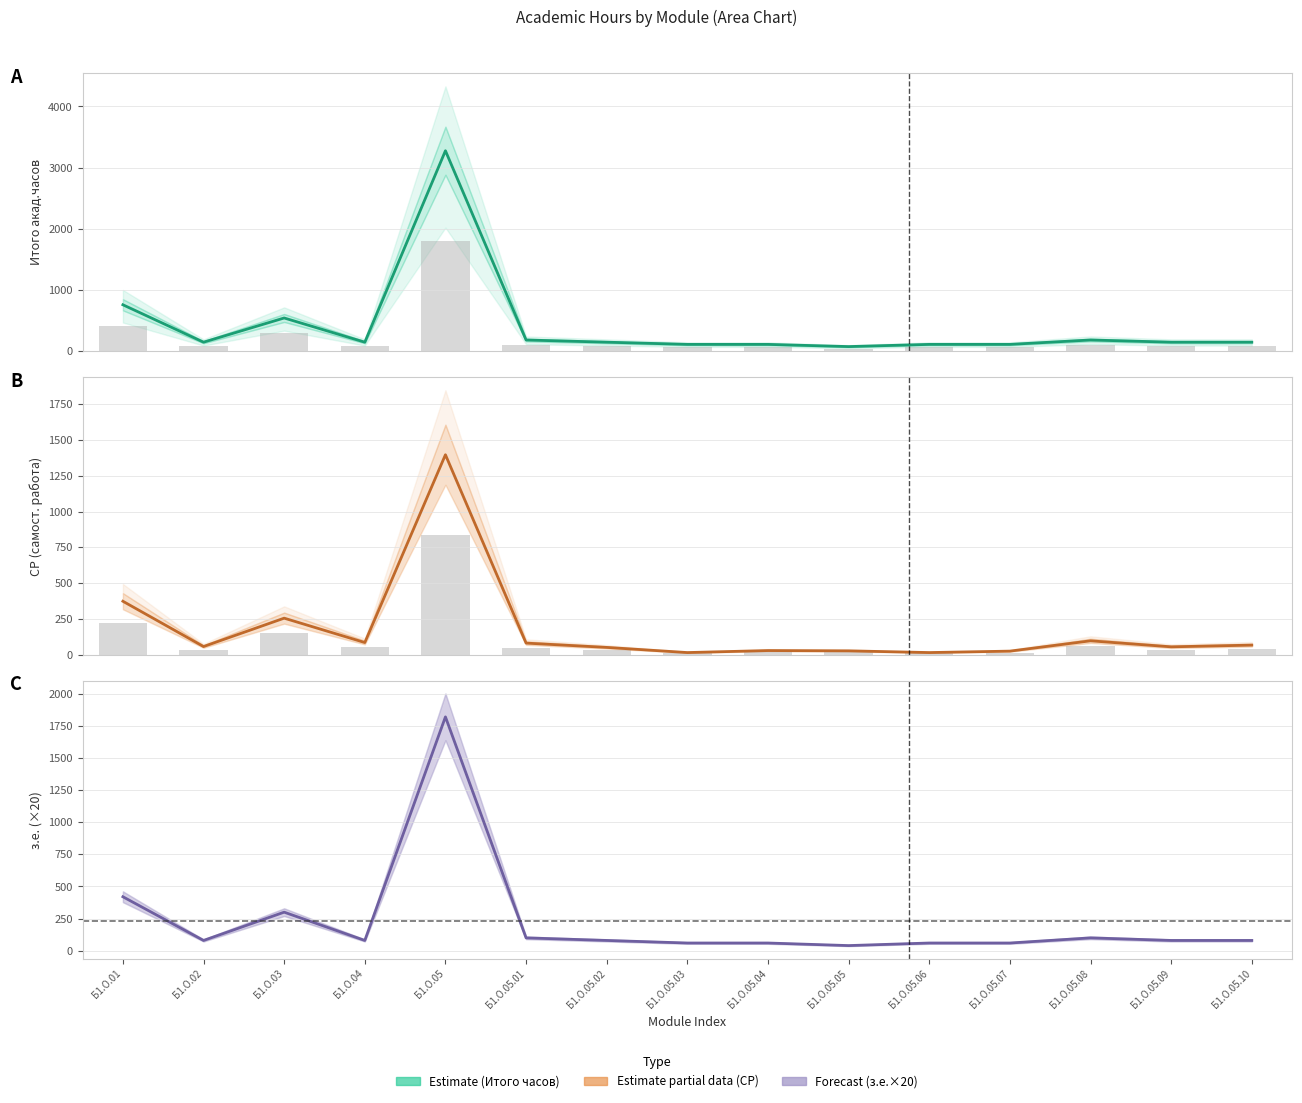

What is the spread (max minus min) of values at Б1.О.05.03?

92